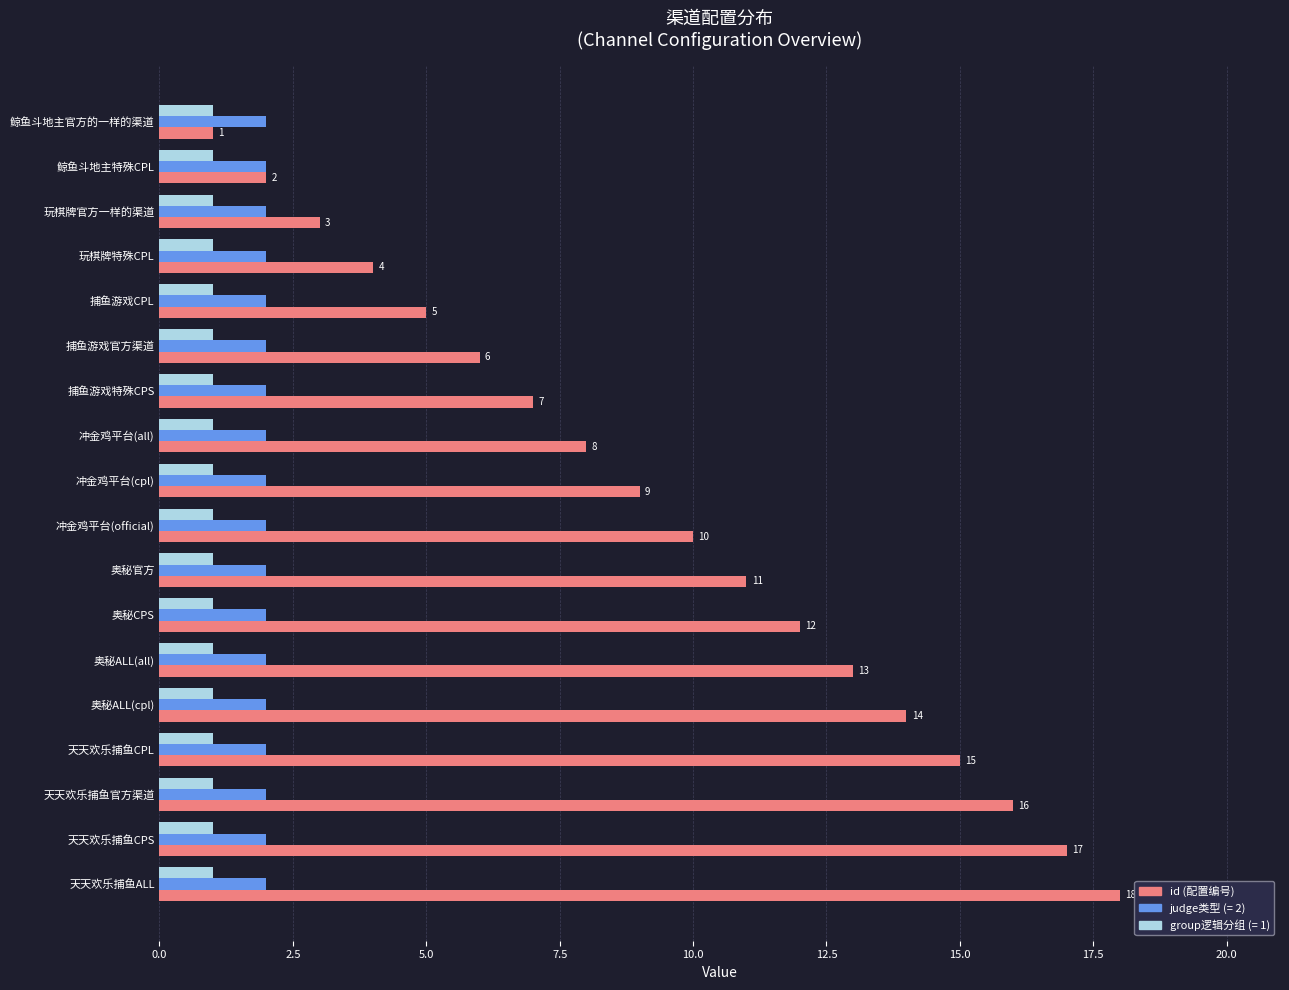

What is the total value across all series at 鲸鱼斗地主官方的一样的渠道?

4